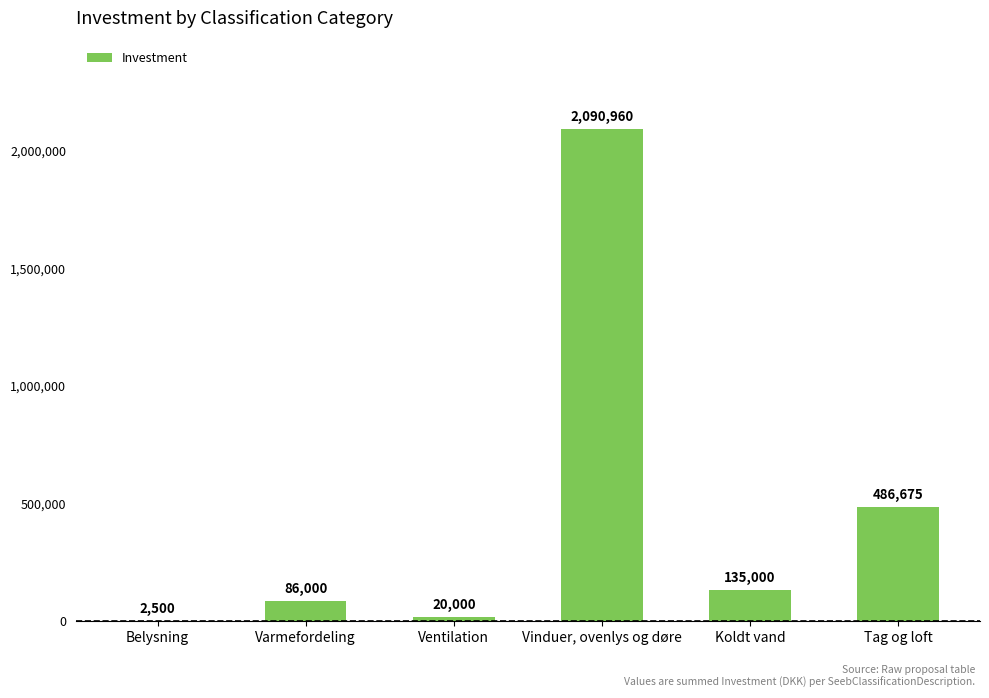

What is the sum of the values at Ventilation and Tag og loft?

506675